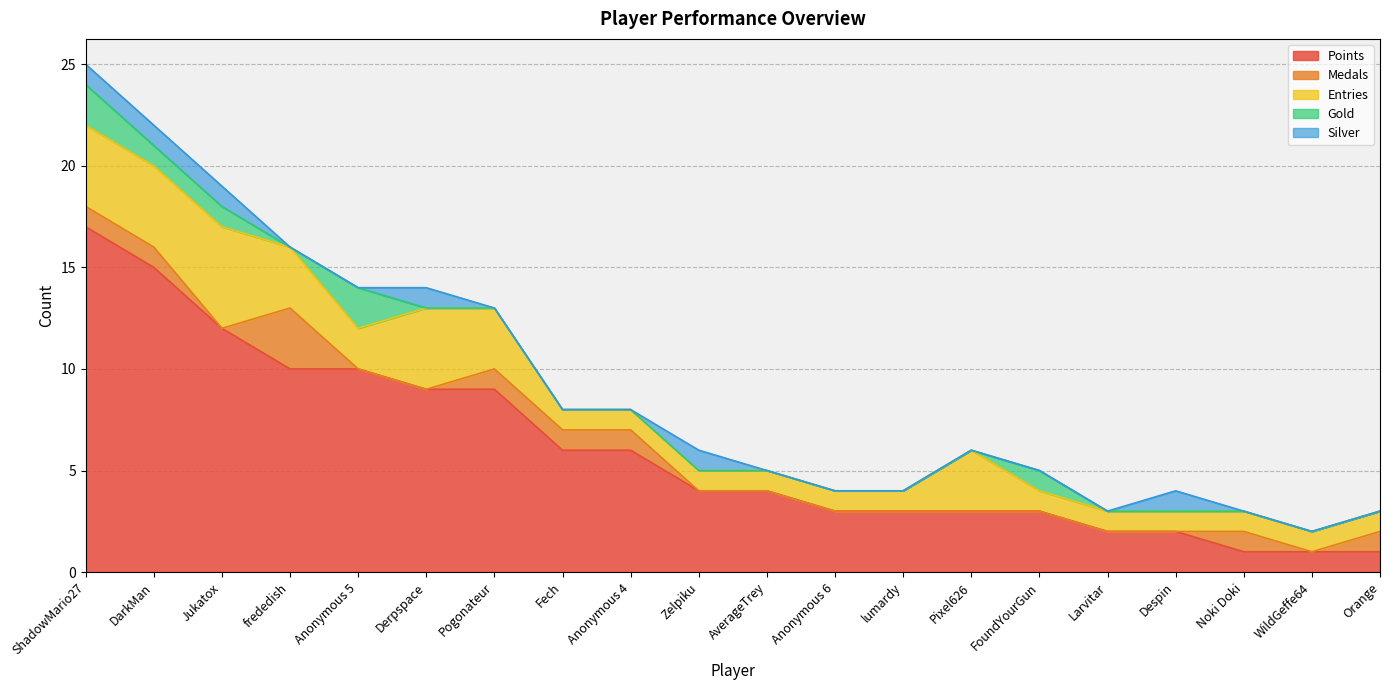

At which label is Gold closest to 1?

DarkMan